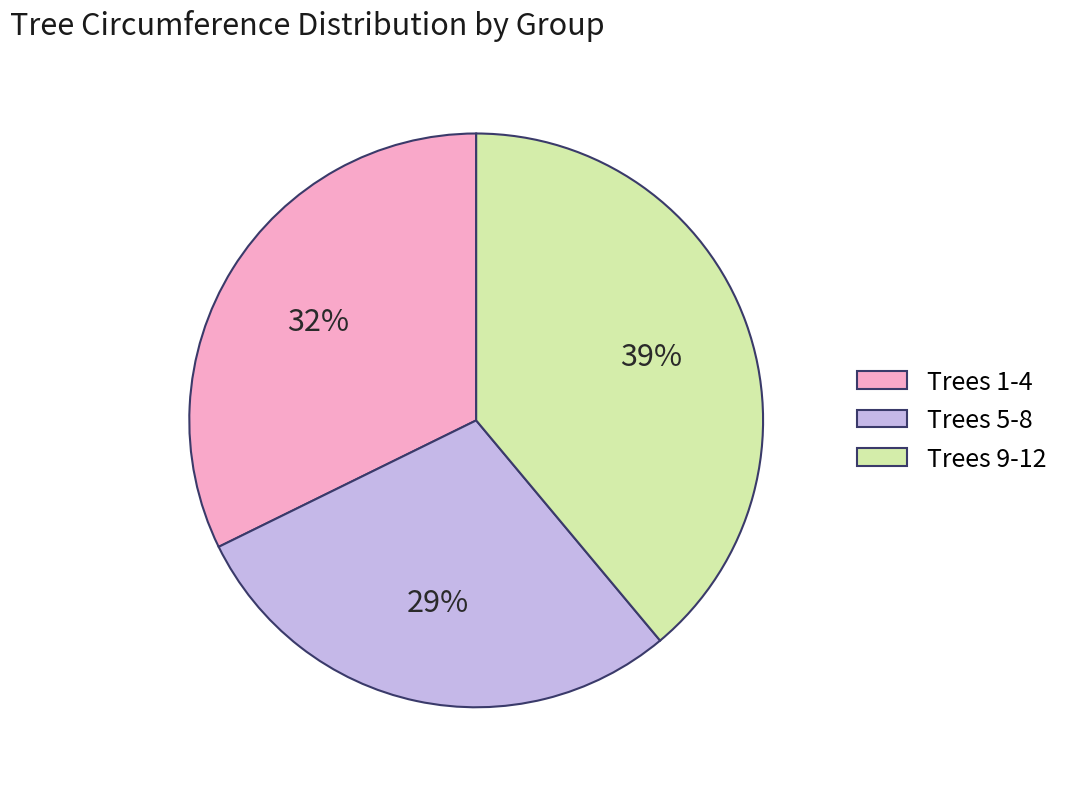

To the nearest percent, what portion does Trees 5-8 represent?

29%